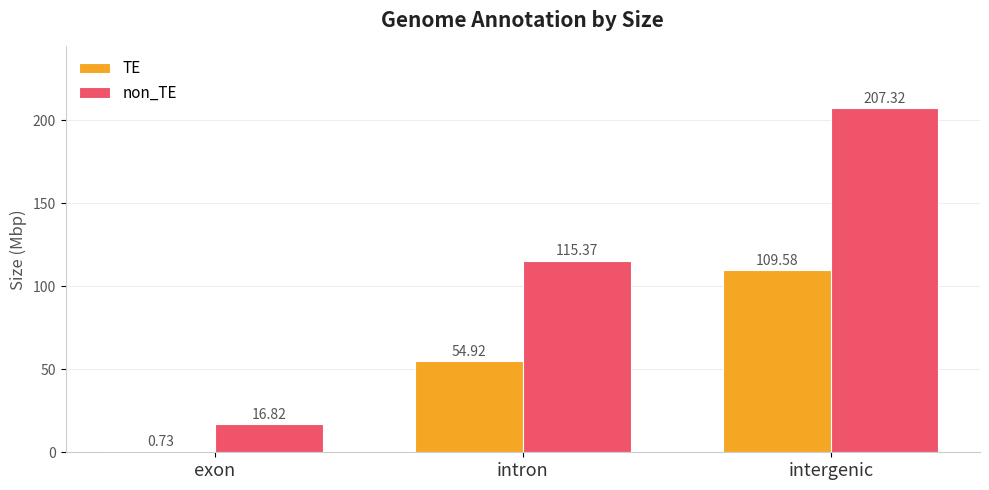

How many data points in non_TE are less than 115?

1